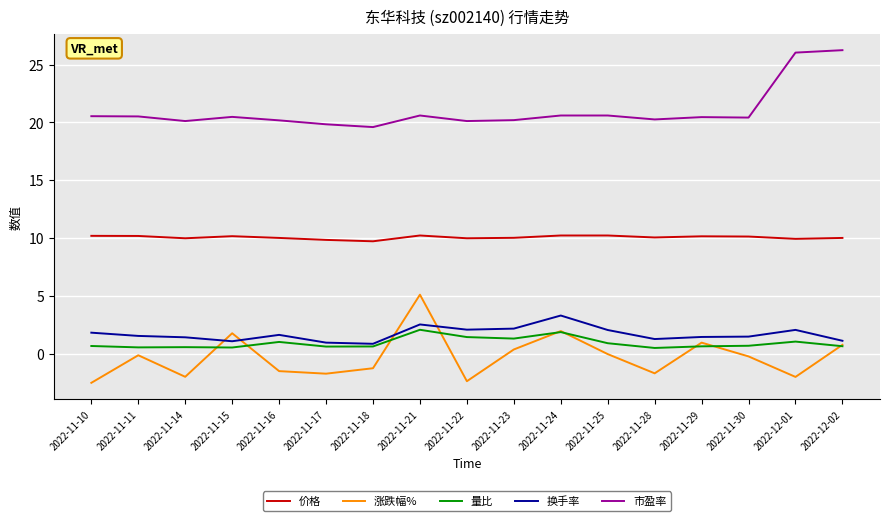

Is the value of 涨跌幅% at 2022-11-23 greater than the value of 价格 at 2022-11-25?

No